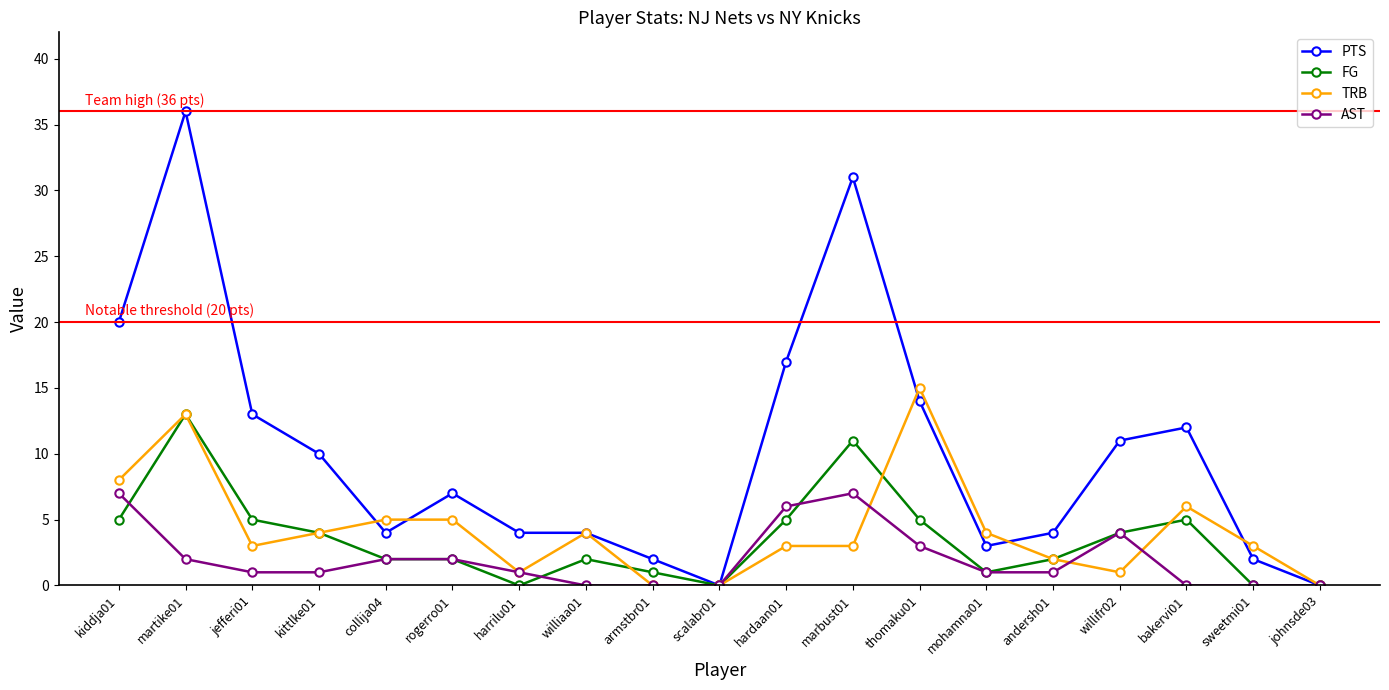

Which series has the widest spread of values?

PTS